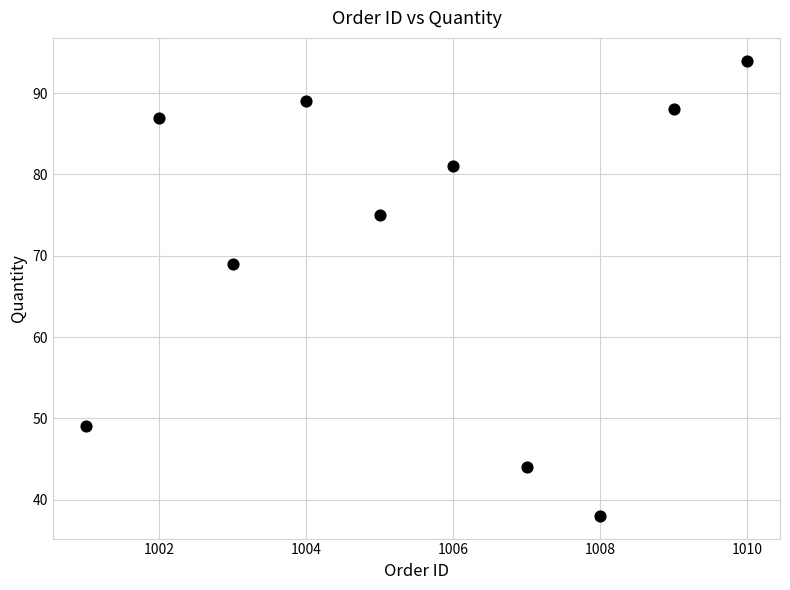

What Y value in the scatter plot is closest to 66?

69